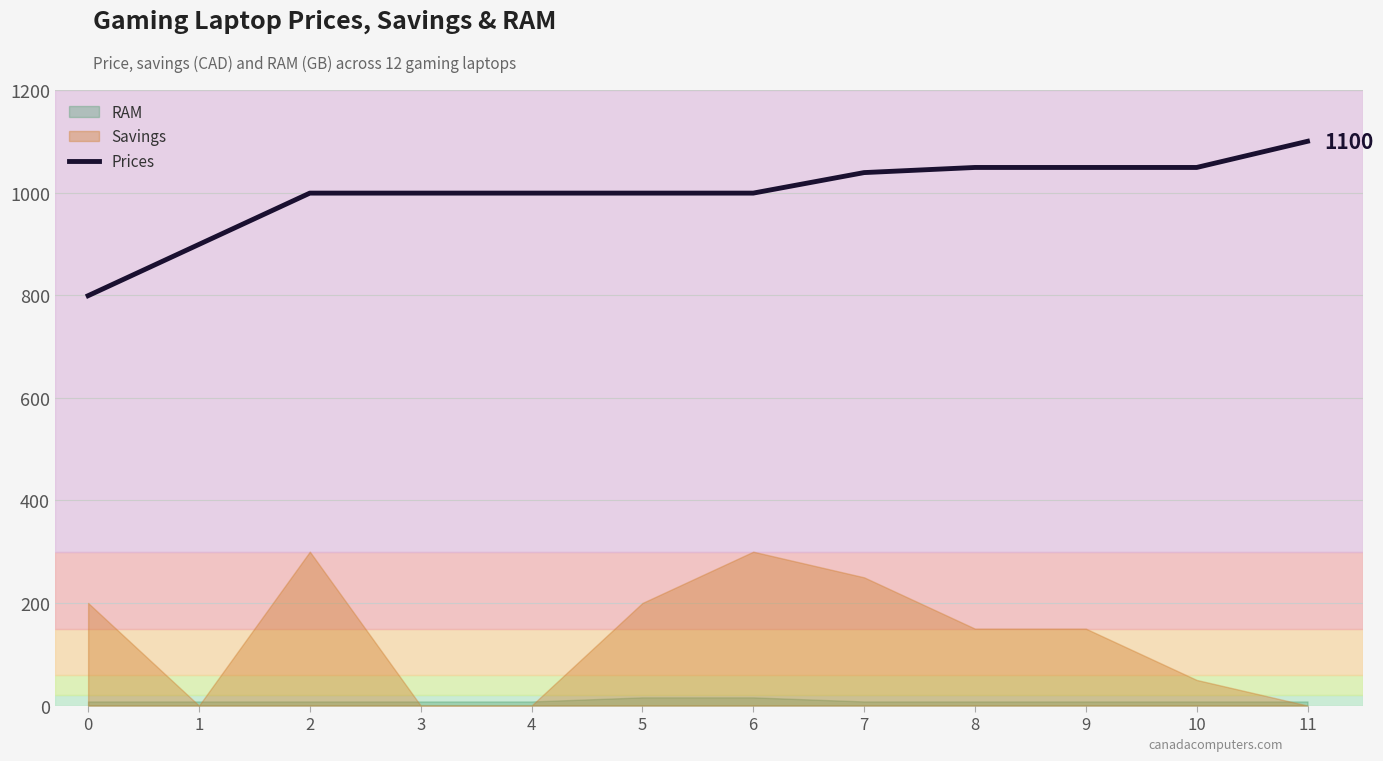

Where does the data first go above 999?

7